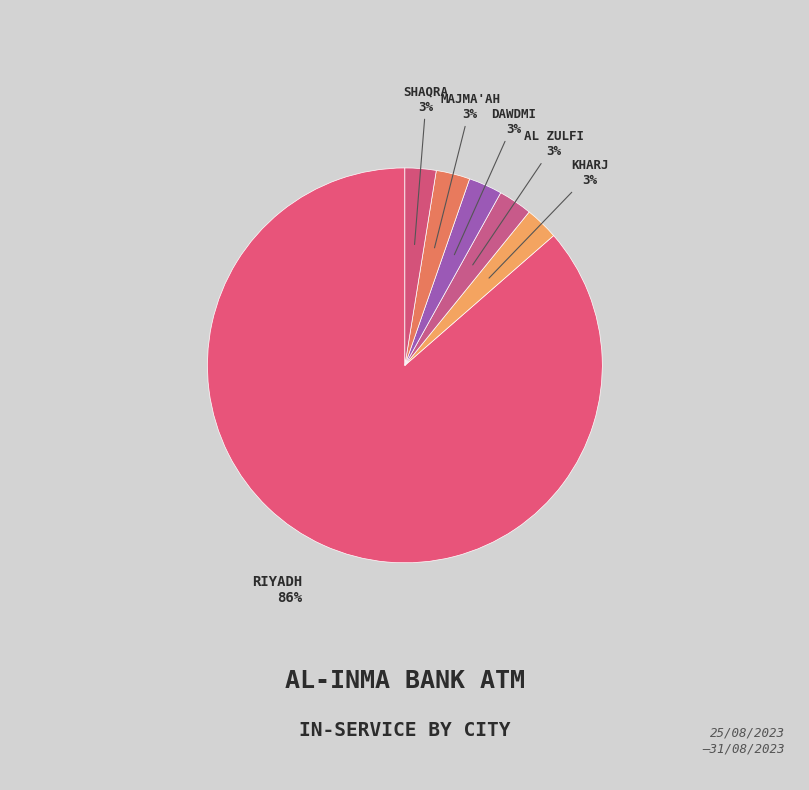

Count the number of slices in the pie.

6